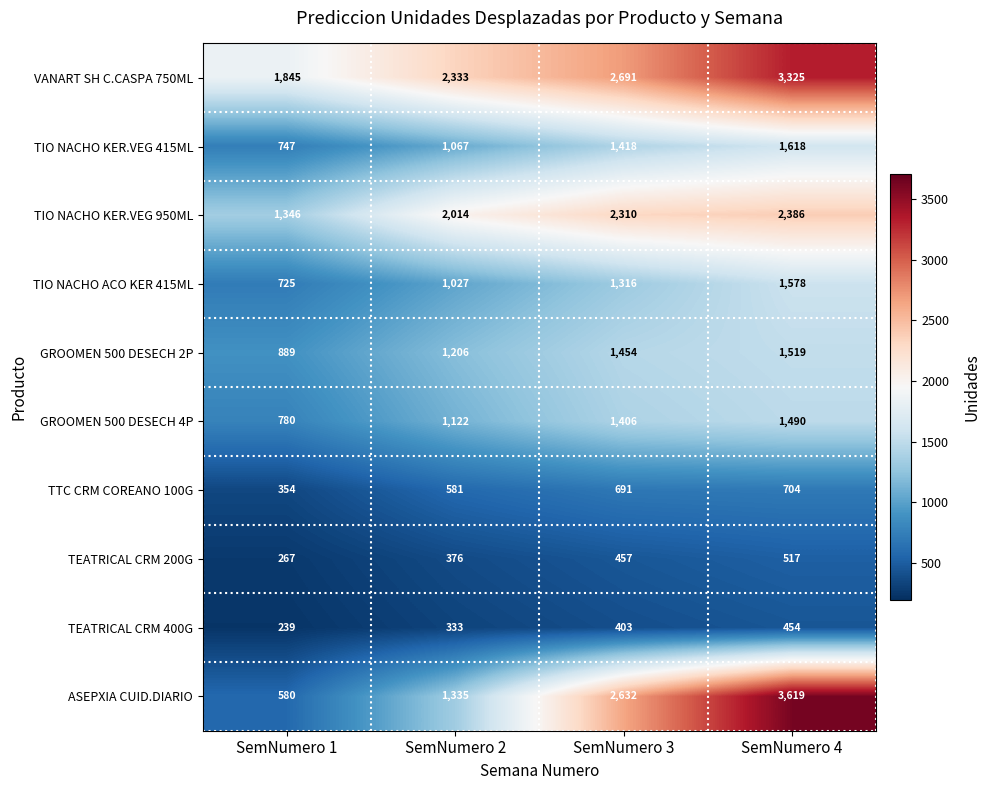

The TIO NACHO KER.VEG 950ML series shows 3119 at SemNumero 2. True or false?

False